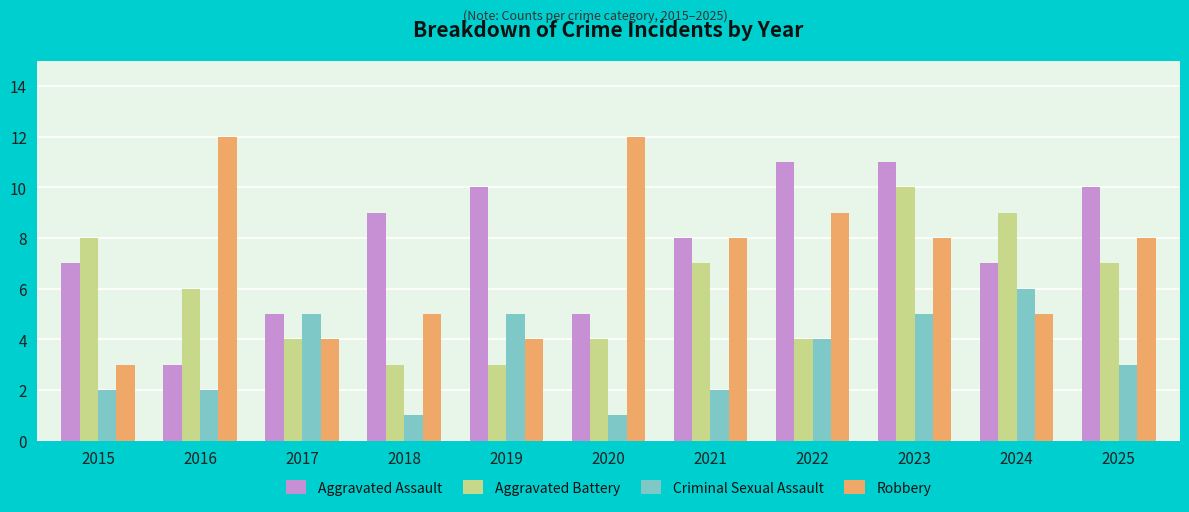

Does the chart contain stacked bars?

No